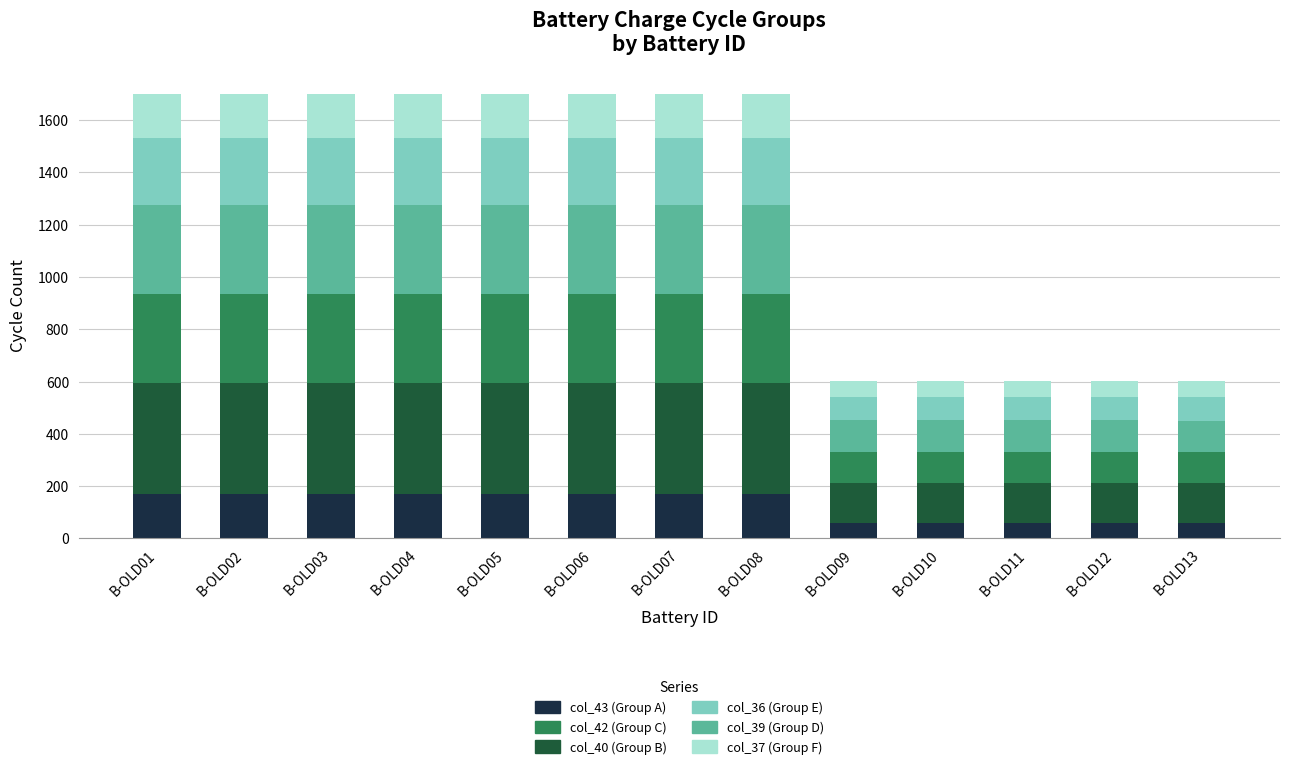

What is the total value across all series at B-OLD02?

1700.0